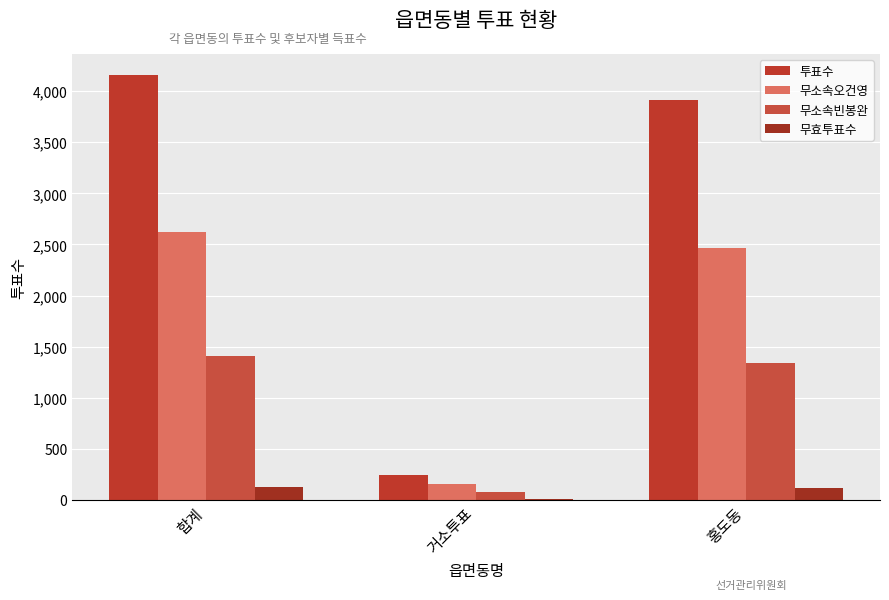

Reading left to right, transcribe all the data shown in this chart.

투표수: 합계=4158	거소투표=241	홍도동=3916
무소속오건영: 합계=2621	거소투표=155	홍도동=2465
무소속빈봉완: 합계=1413	거소투표=76	홍도동=1337
무효투표수: 합계=124	거소투표=10	홍도동=114